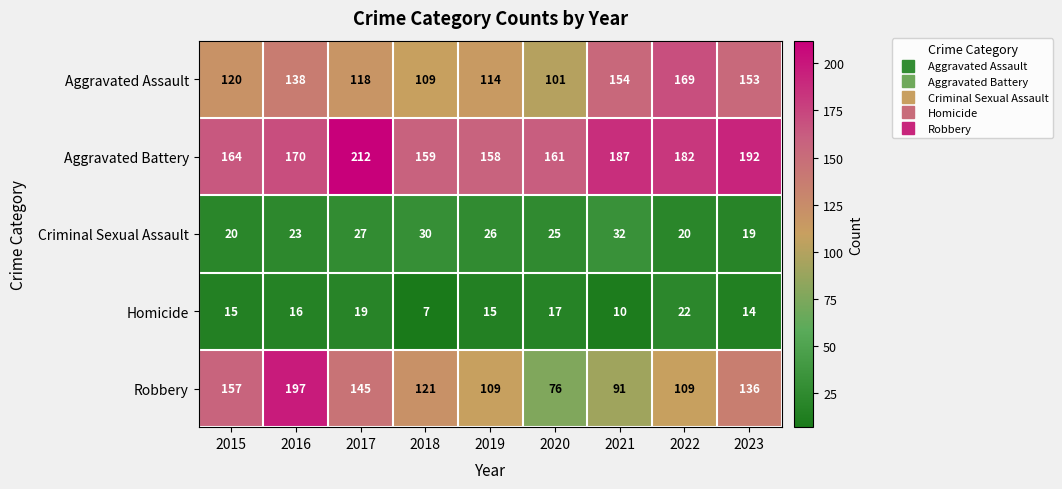

Rank the series by their maximum value, from highest to lowest.

Aggravated Battery, Robbery, Aggravated Assault, Criminal Sexual Assault, Homicide